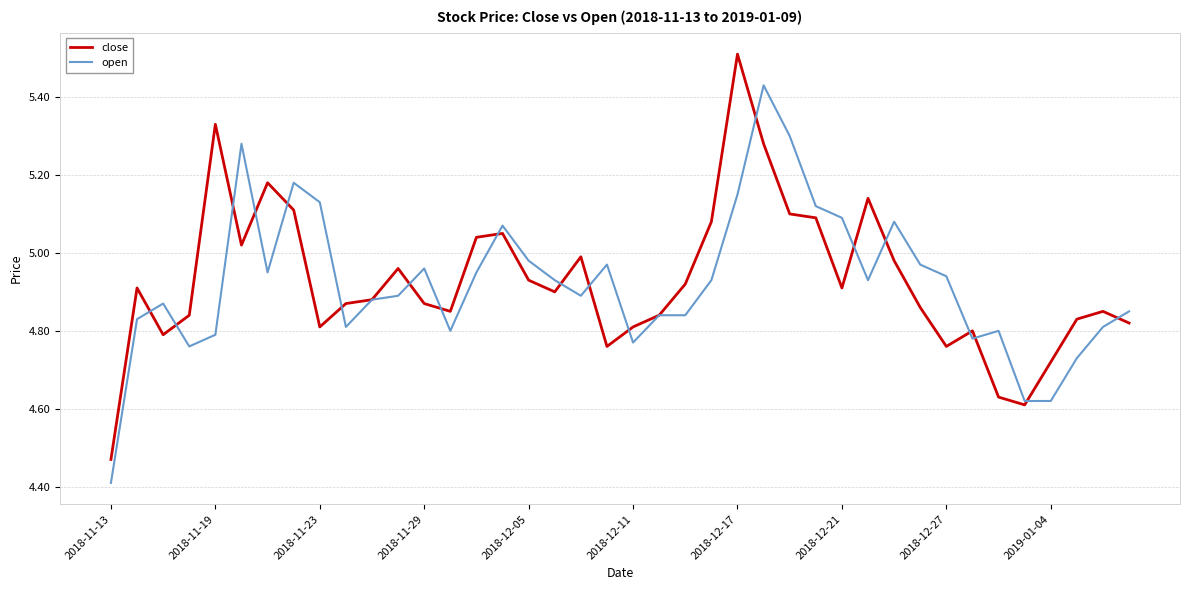

Rank the series by their maximum value, from highest to lowest.

close, open